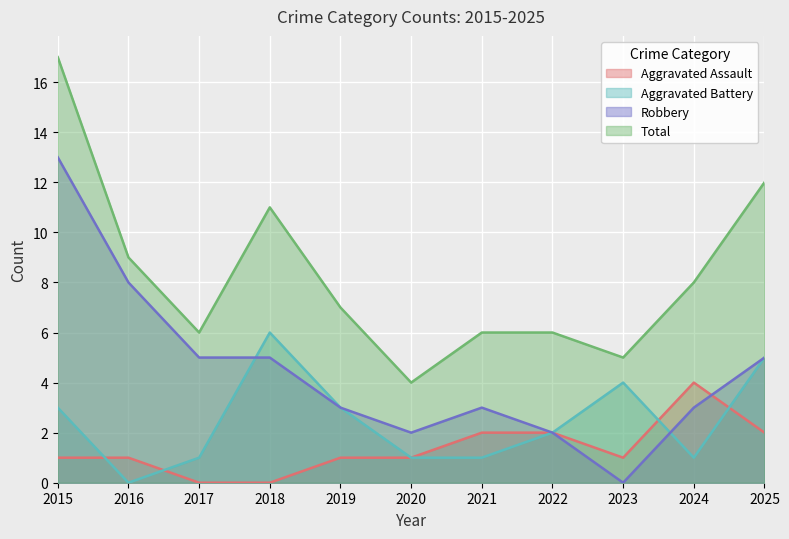

At which category is the sum across all series the highest?

2015